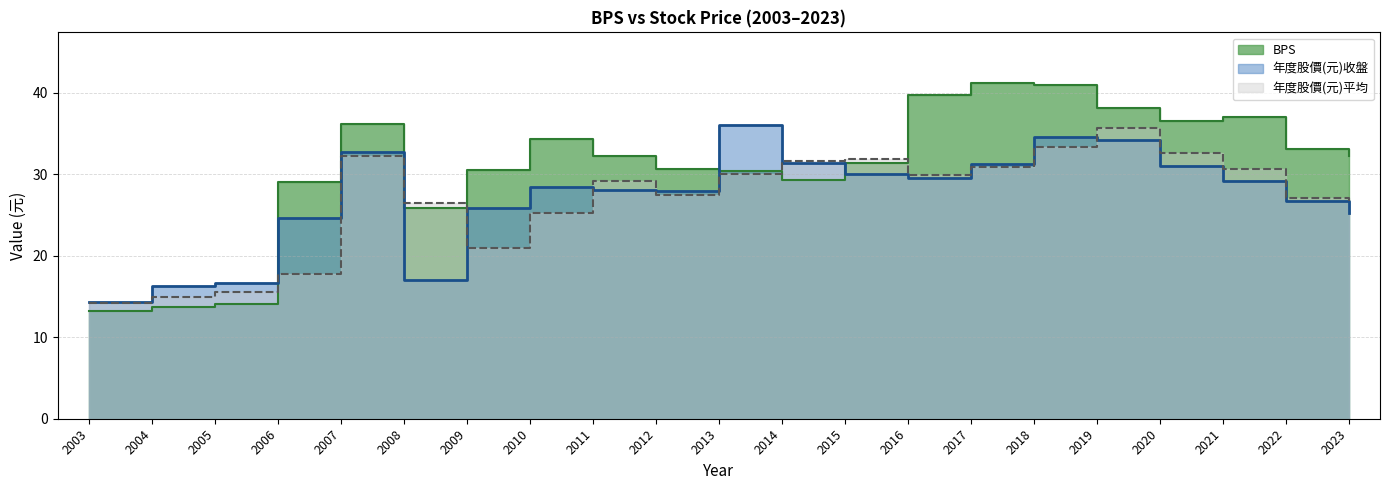

Reading left to right, list all the values displayed in this chart.

BPS: 13.2	13.7	14.1	29.1	36.2	25.9	30.6	34.4	32.3	30.6	30.5	29.3	31.3	39.7	41.2	41.0	38.2	36.5	37.0	33.1	32.3
年度股價(元)收盤: 14.3	16.3	16.6	24.7	32.7	17.0	25.9	28.4	28.1	28.0	36.0	31.4	30.0	29.5	31.3	34.5	34.2	31.1	29.1	26.8	25.2
年度股價(元)平均: 14.2	14.9	15.6	17.8	32.3	26.5	21.0	25.2	29.2	27.5	30.0	31.6	31.9	29.9	30.9	33.4	35.7	32.6	30.7	27.1	26.7